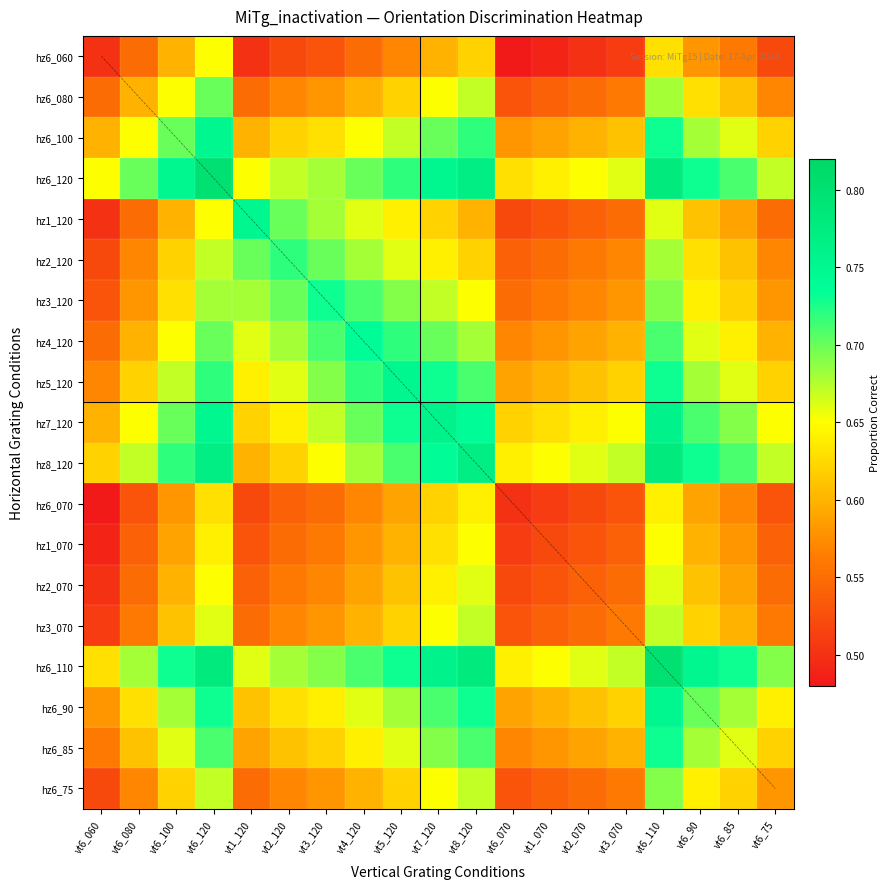

What is the spread (max minus min) of values at vt4_120?

0.2